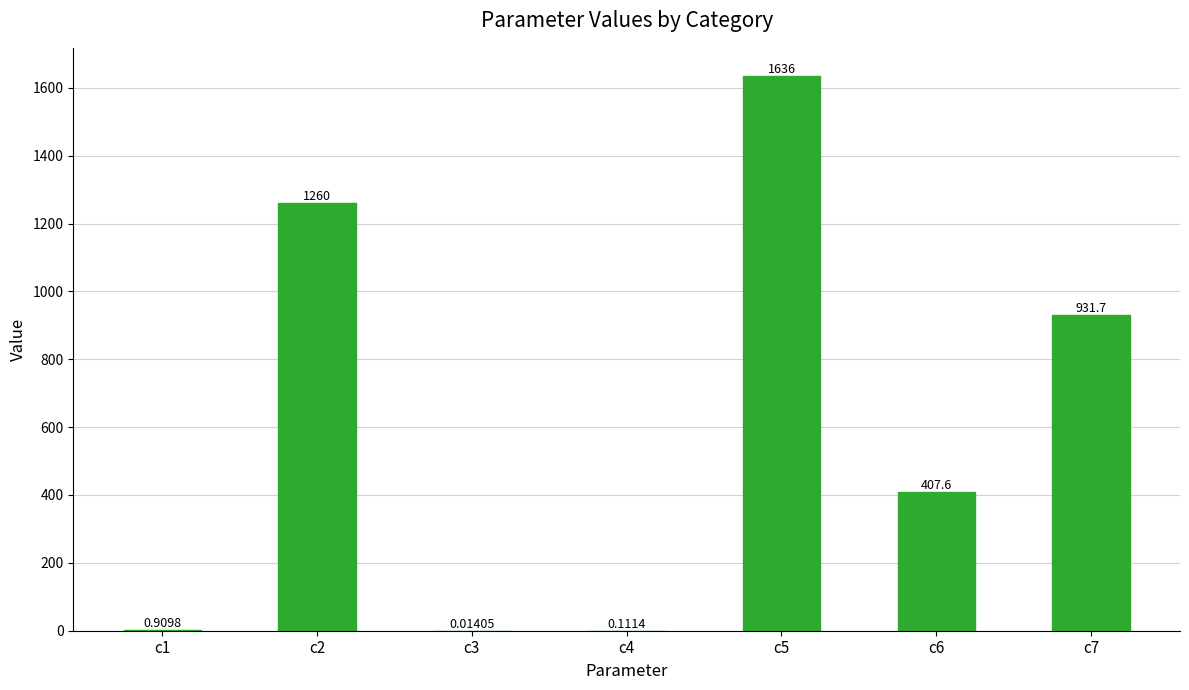

Which has a higher value, c3 or c6?

c6